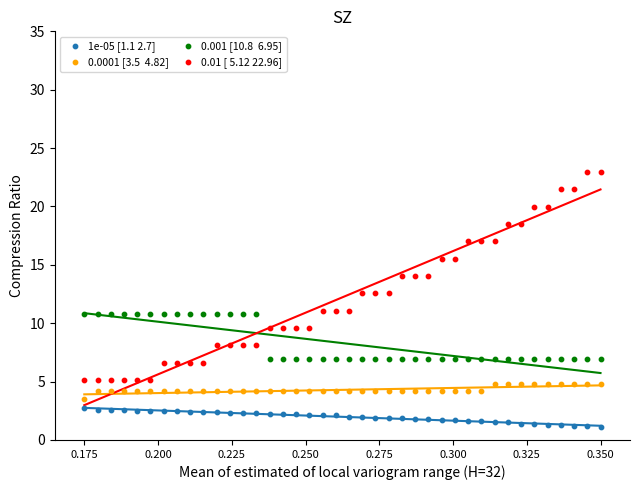

Across all data points, what is the range of Y values (max minus min)?

21.9